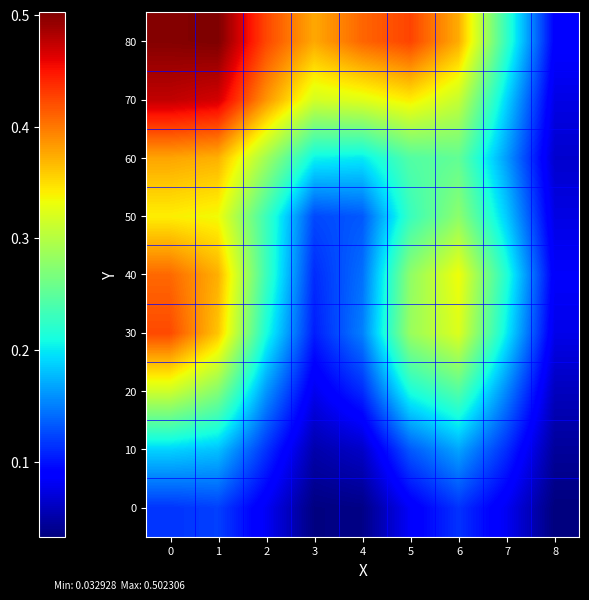

Which has a higher value, 4 or 3?

4